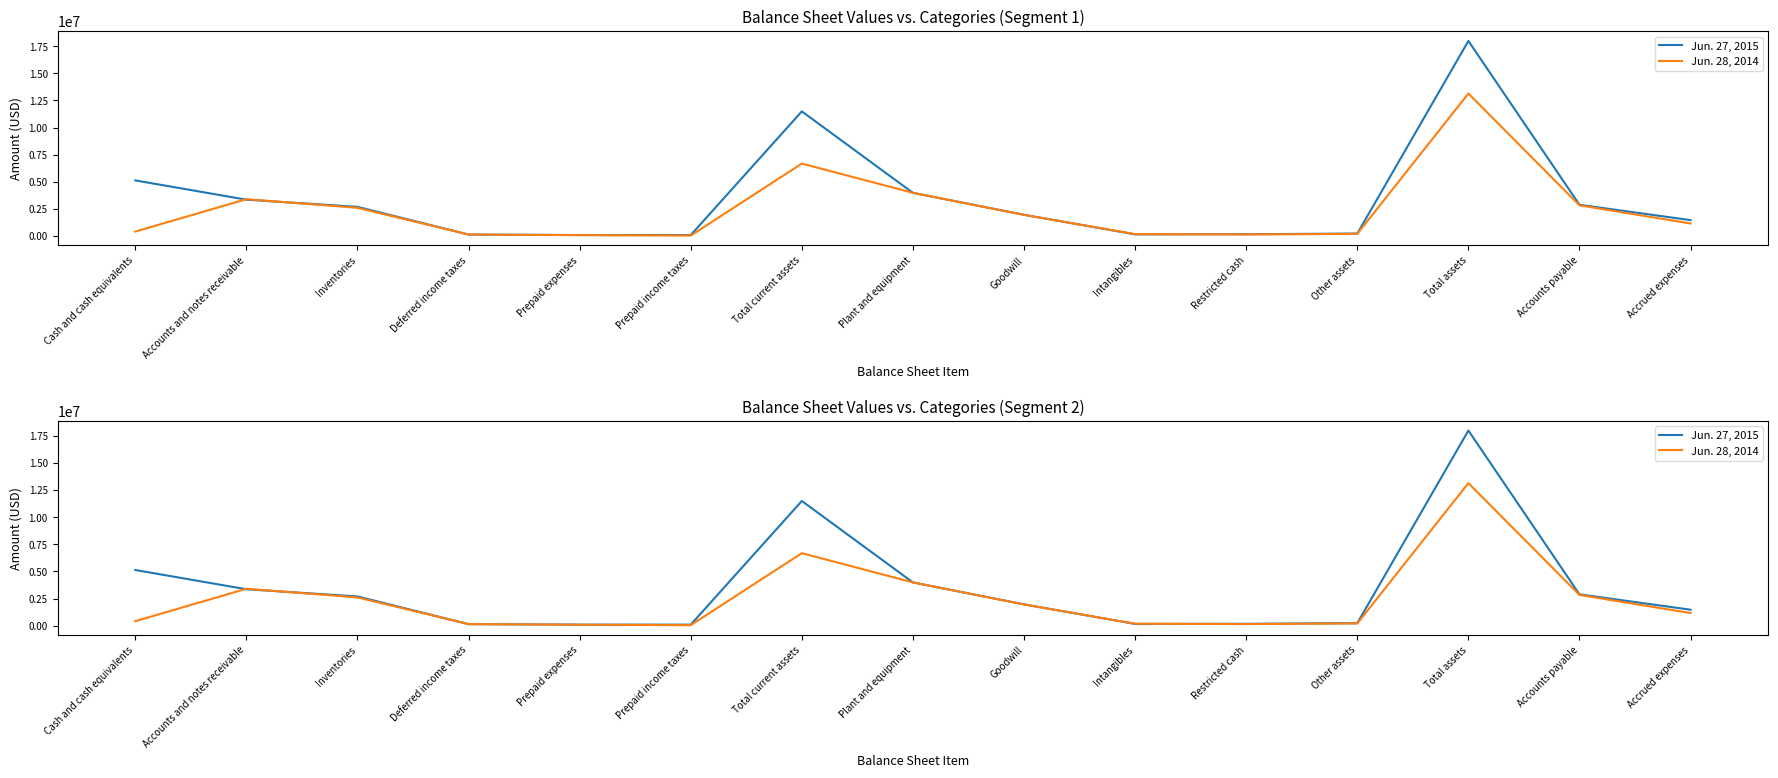

What is the total value across all series at Accounts and notes receivable?

6752094